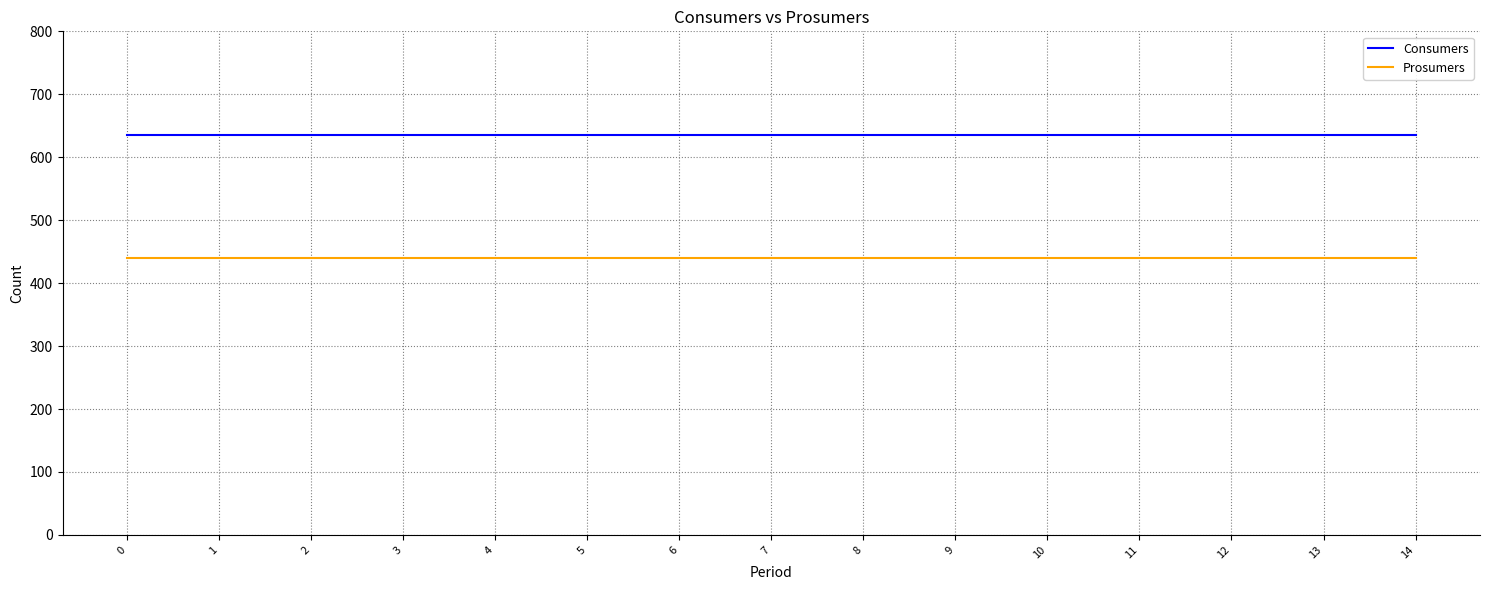

Is it true that Consumers equals 1111 at 2?

False